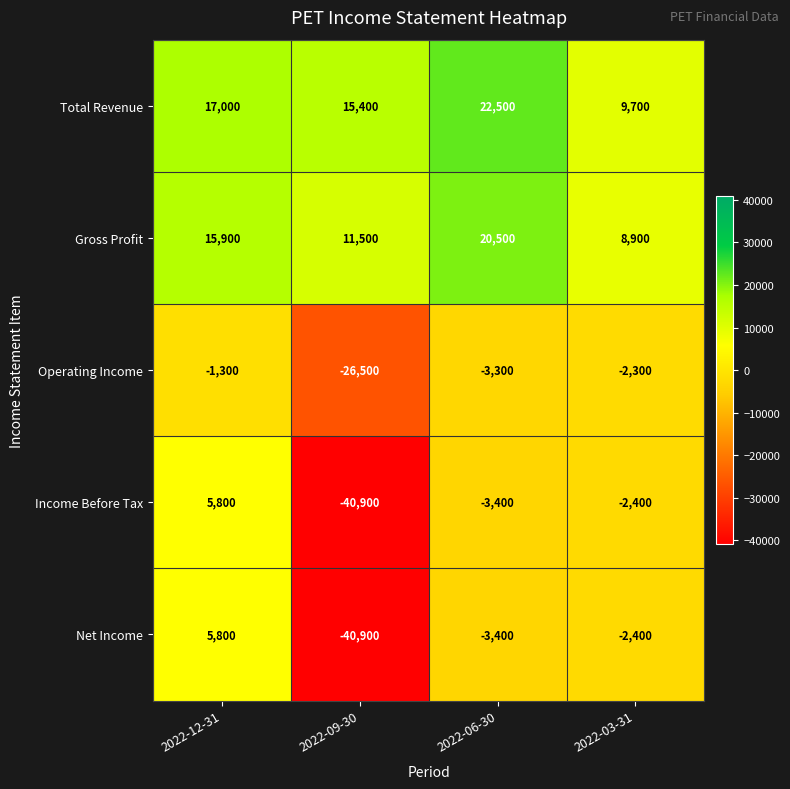

How many data points in Net Income are above -2400?

1